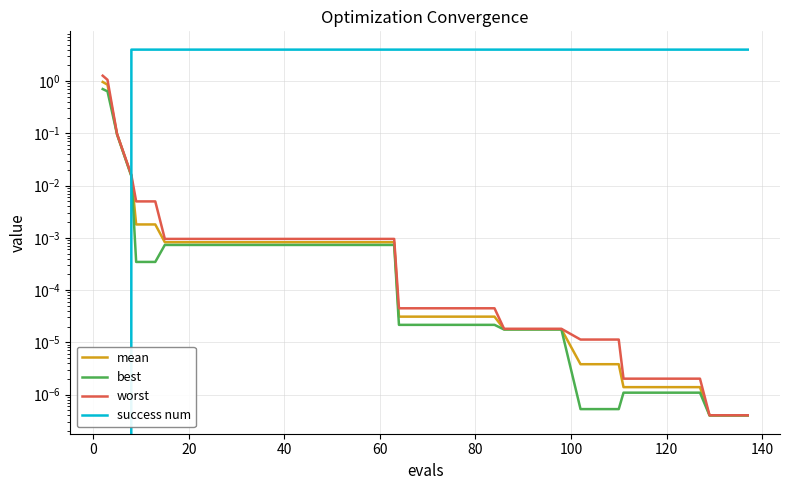

How many lines are shown in the chart?

4